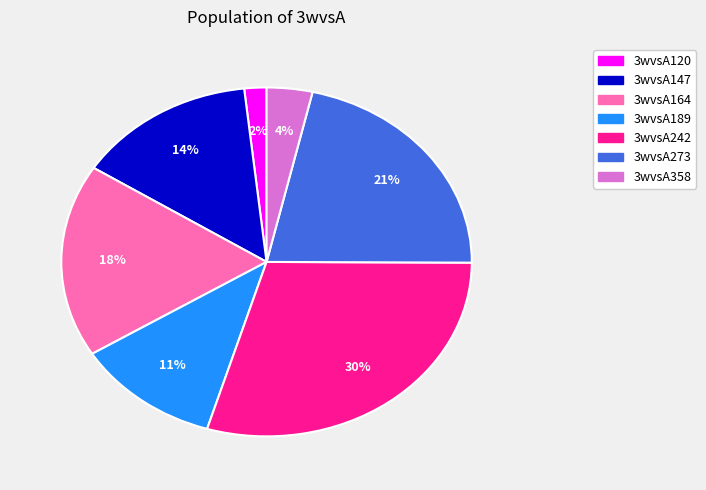

Which slice is the smallest?

3wvsA120